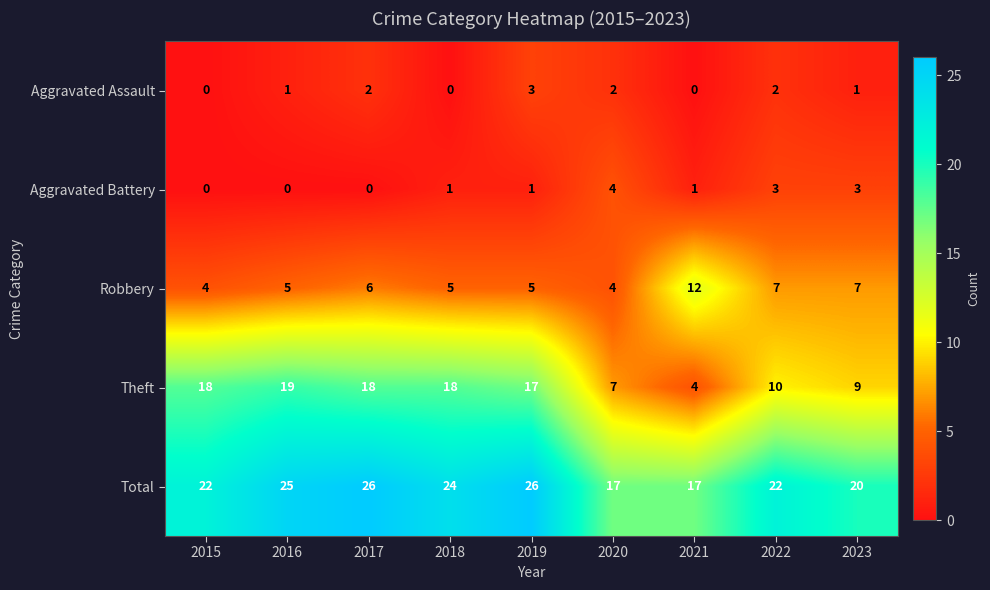

What is the maximum value shown in the chart?

26